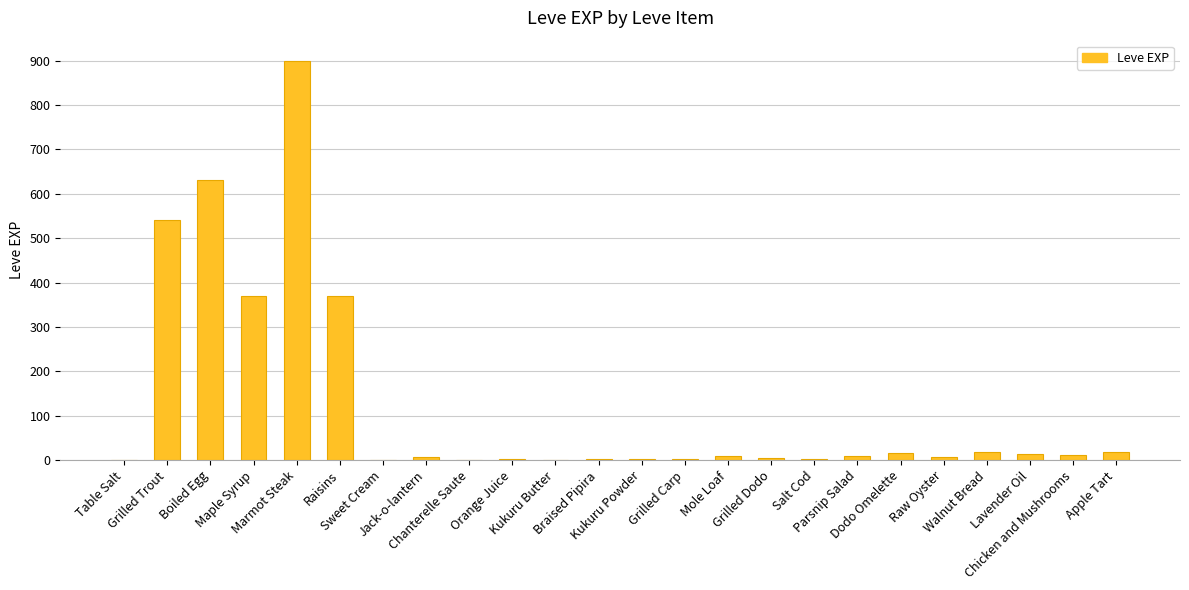

What is the greatest value displayed?

900